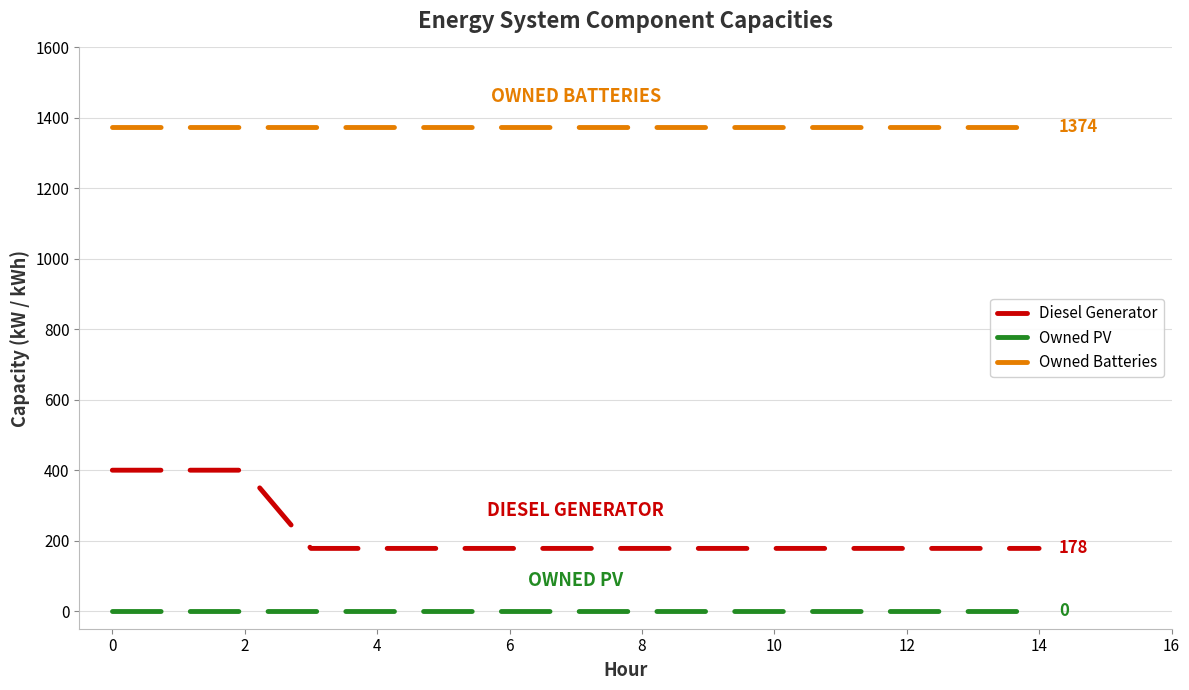

Which series has the largest total across all categories?

Owned Batteries